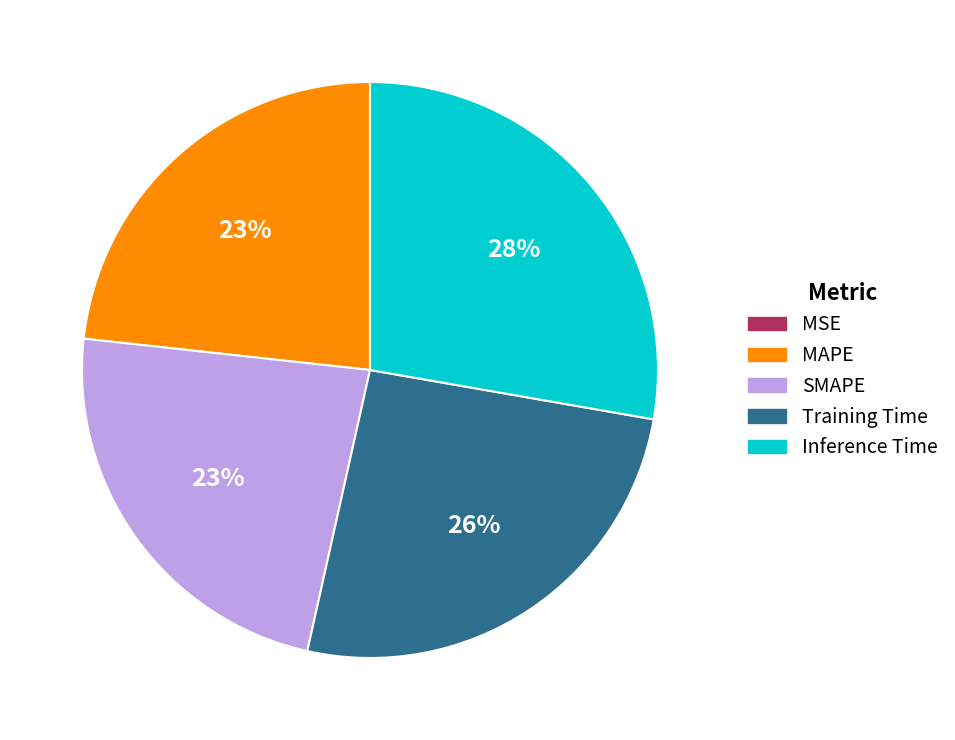

To the nearest percent, what portion does Inference Time represent?

28%